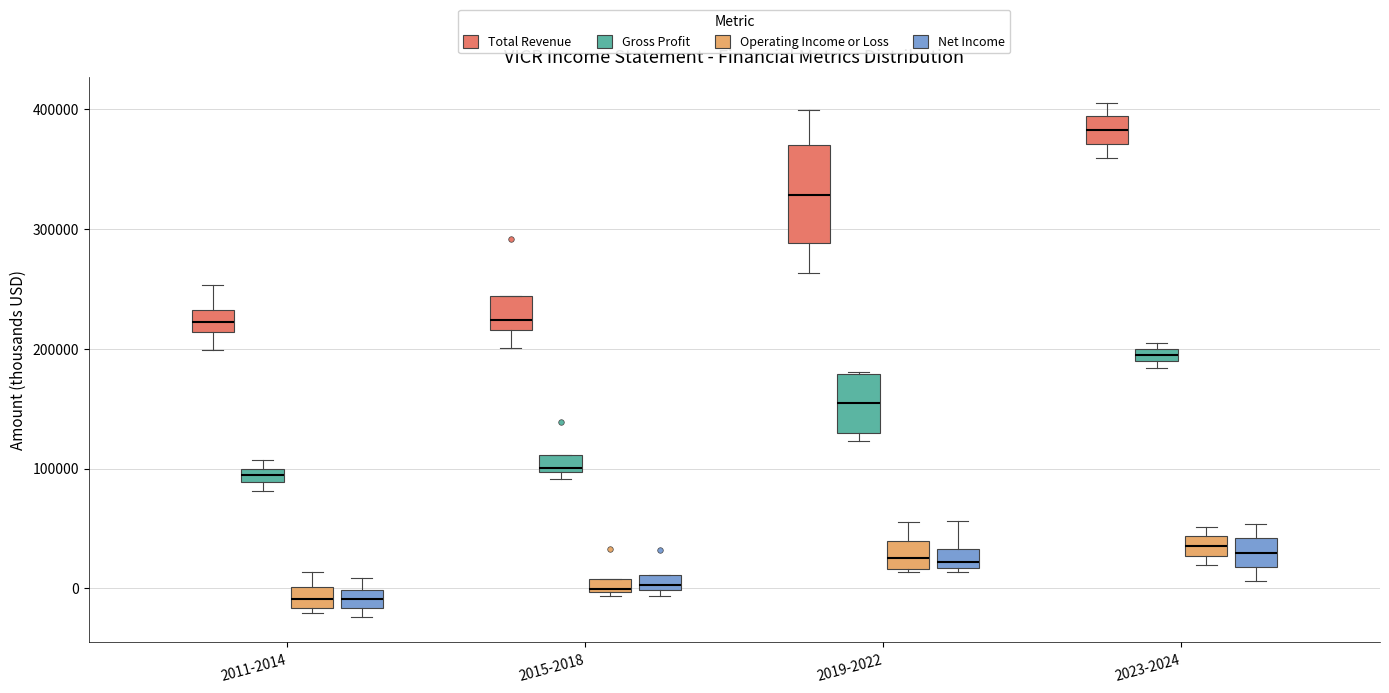

Where is the lower edge of the box for 2015-2018 (Gross Profit) on the y-axis? The values are not printed on the chart, so give them approximately, as read against the axis.

100000